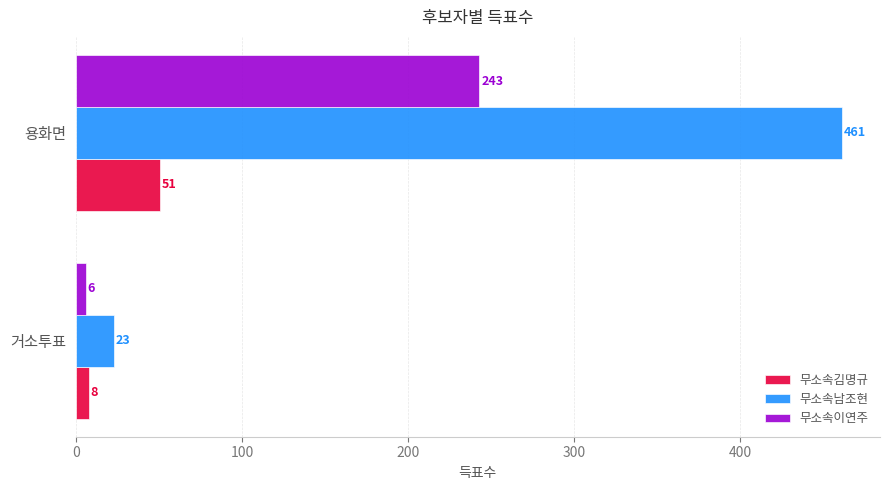

At which label is 무소속김명규 closest to 29?

거소투표